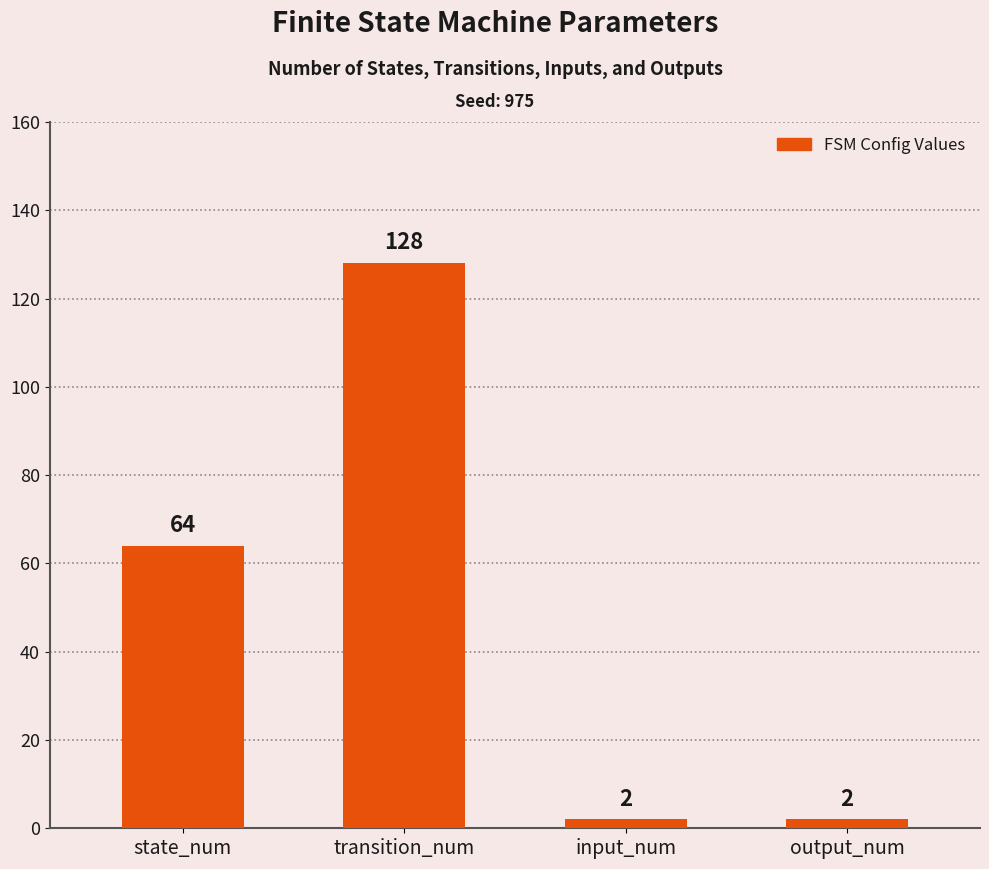

What position from the right is input_num?

2